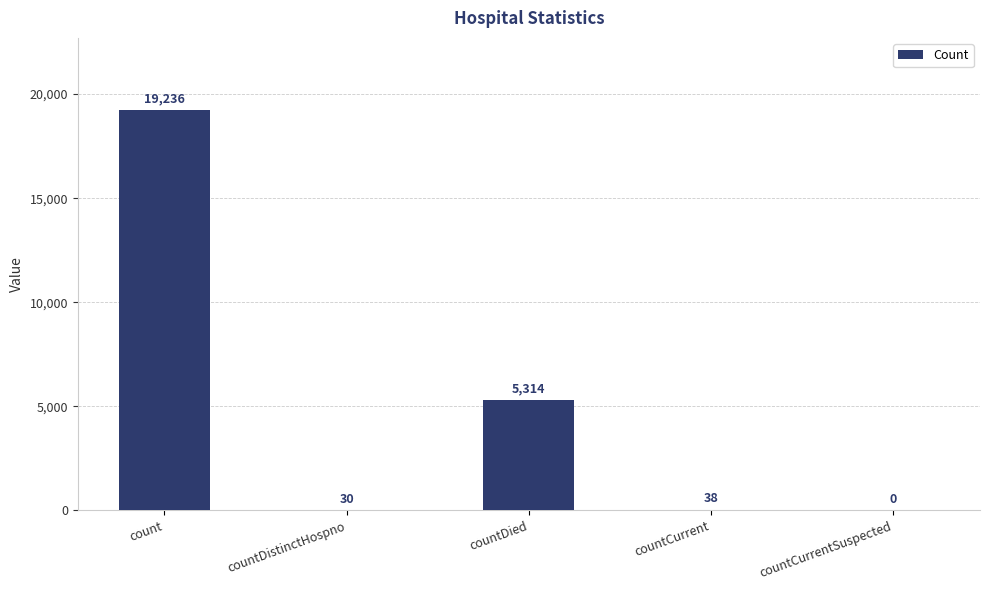

Reading left to right, what are all the values shown in this chart?

19236	30	5314	38	0